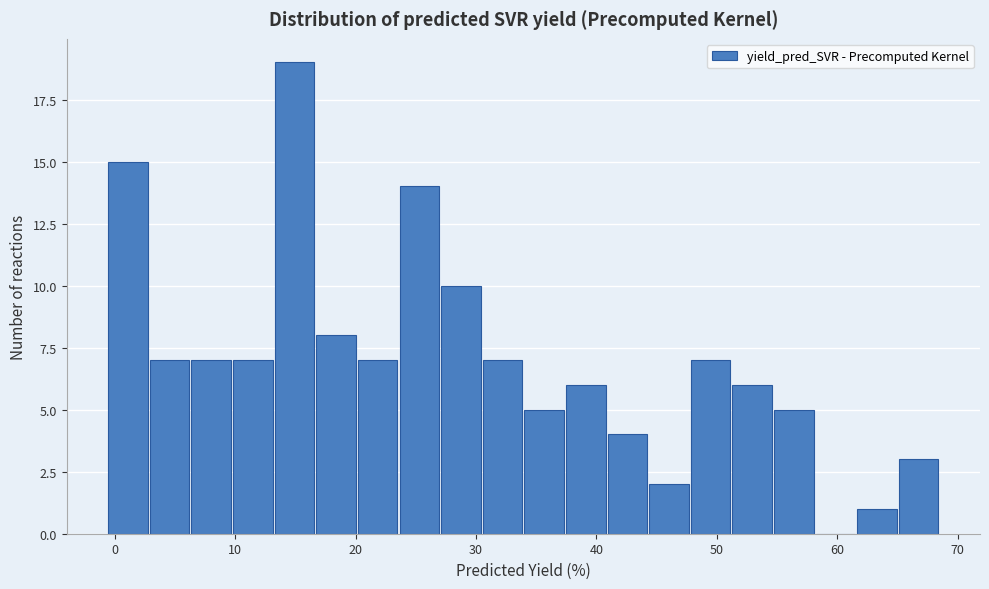

Read against the x-axis, roughly where is the centre of the tallest bar?

15